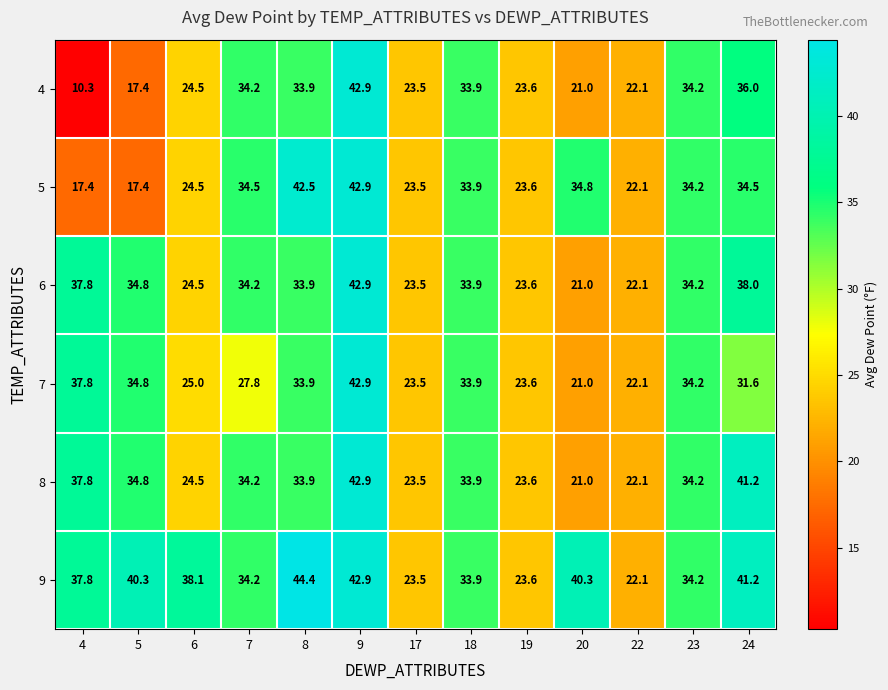

Where is 4 nearest to the value 26?

6